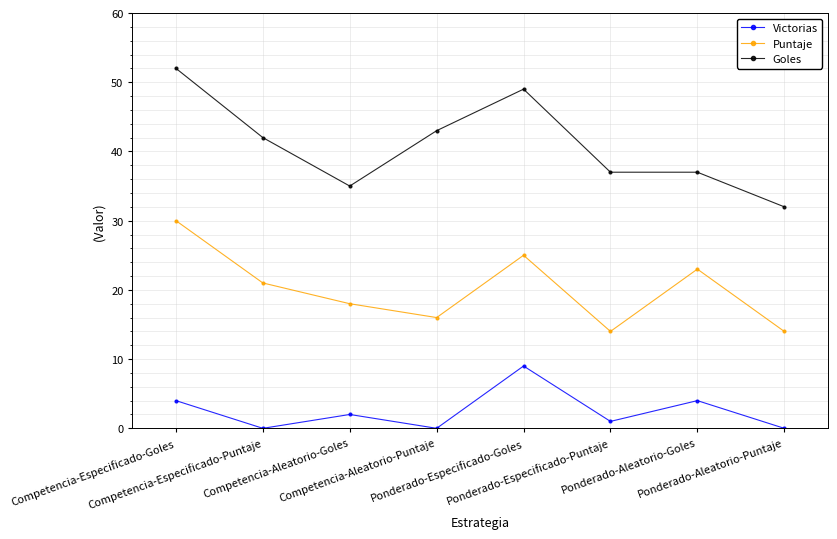

What is the label of the 5th point from the right?

Competencia-Aleatorio-Puntaje